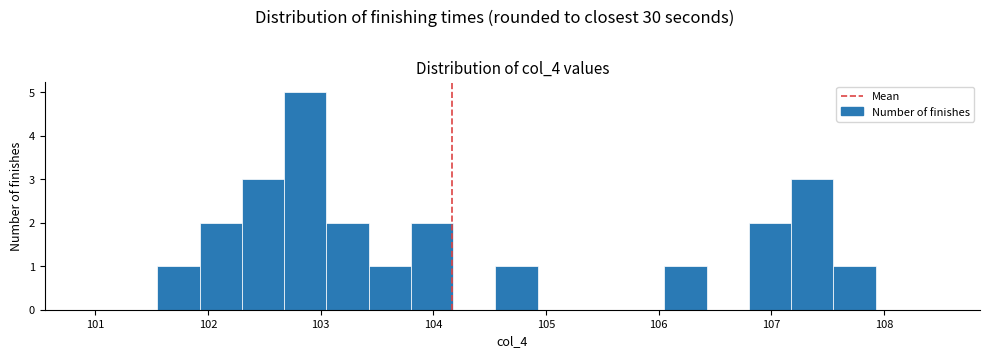

Around what value on the x-axis is the tallest bar? Give the approximate position of its centre, as read against the axis.

102.9